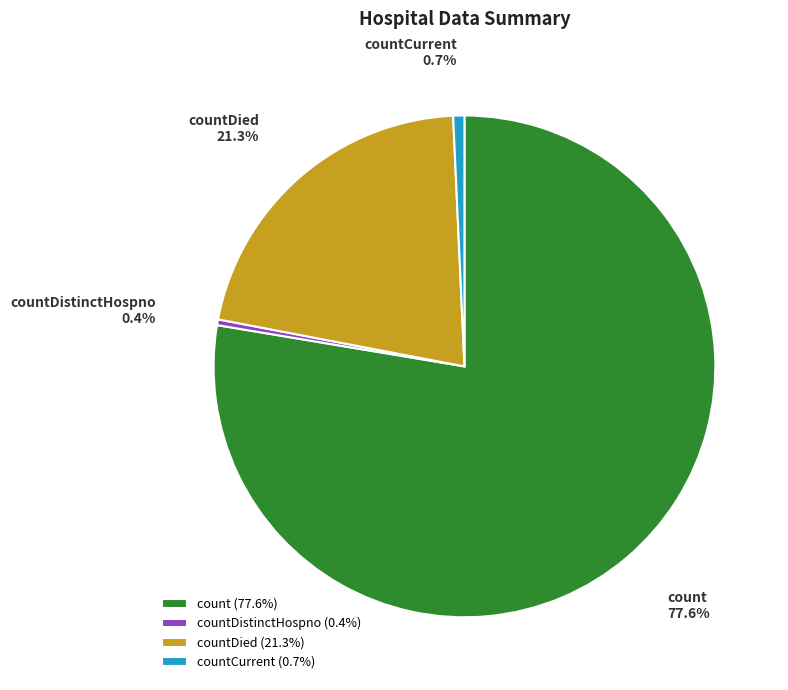

Which category has the biggest portion of the pie?

count